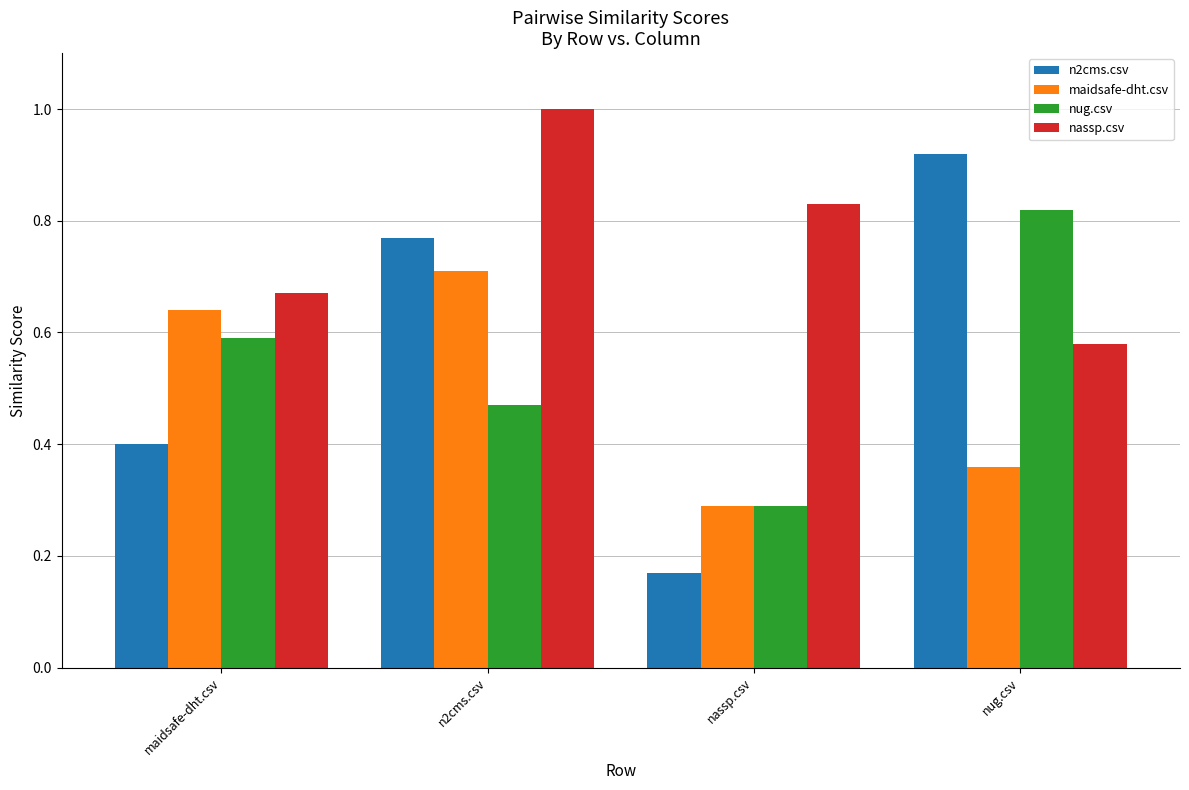

At which label is nug.csv closest to 0?

nassp.csv